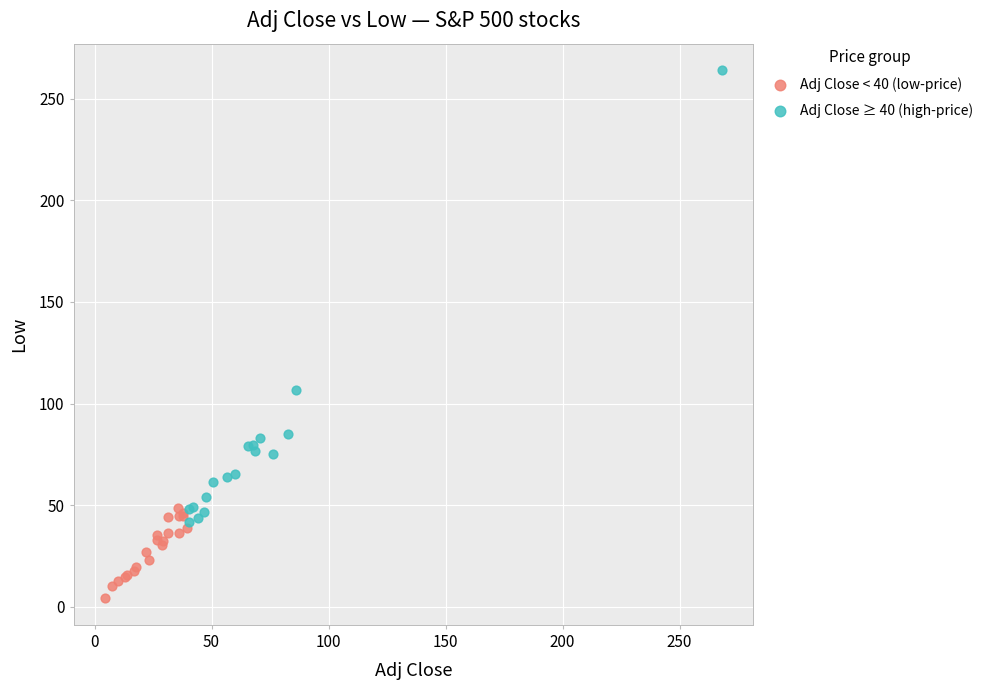

Which series reaches the maximum Y coordinate?

Adj Close ≥ 40 (high-price)